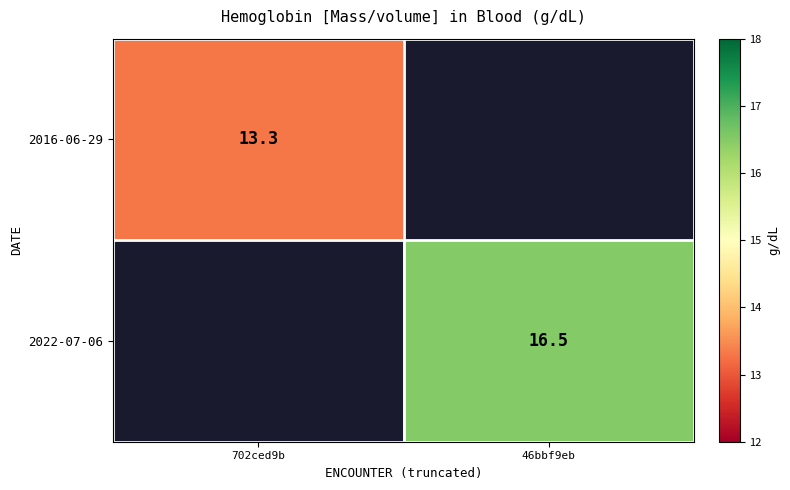

Which category has the lowest value across all series?

702ced9b